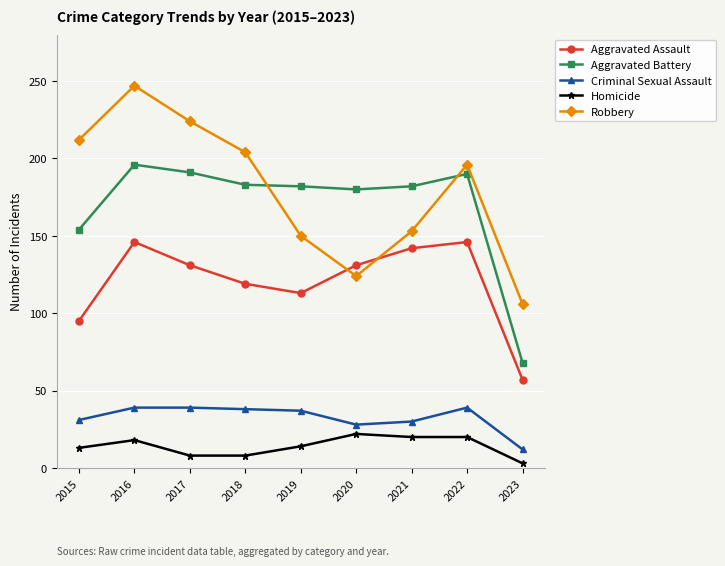

List the series in order of their peak value, highest first.

Robbery, Aggravated Battery, Aggravated Assault, Criminal Sexual Assault, Homicide